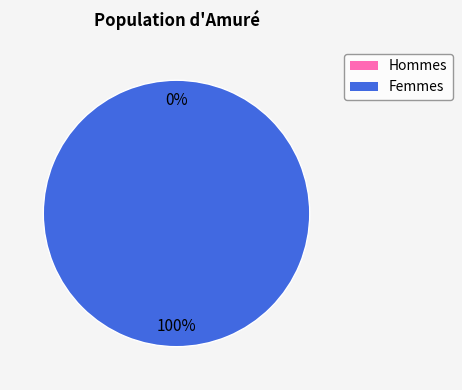

How many segments does this pie chart have?

2